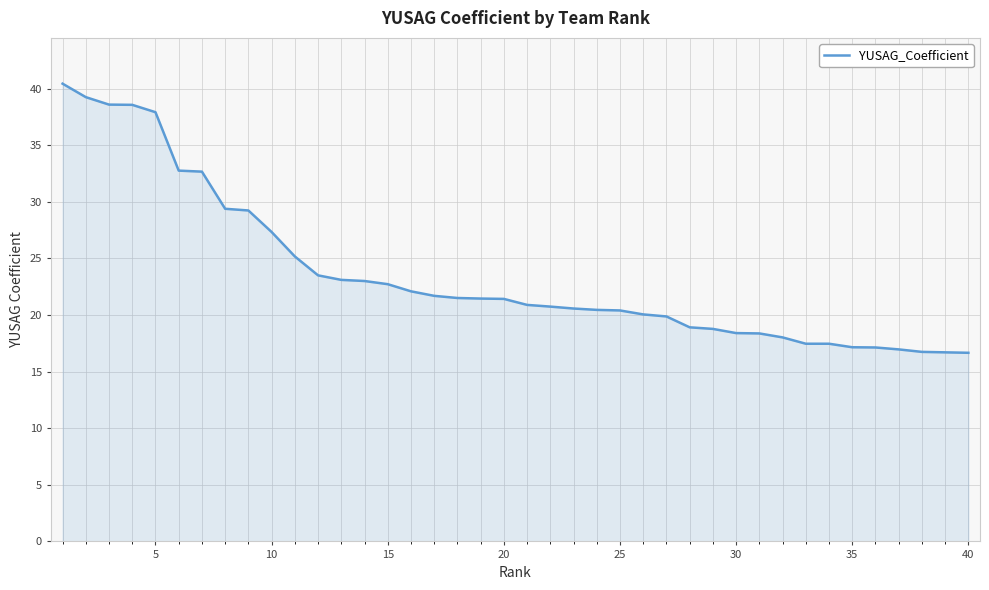

What is the maximum value shown in the chart?

40.4